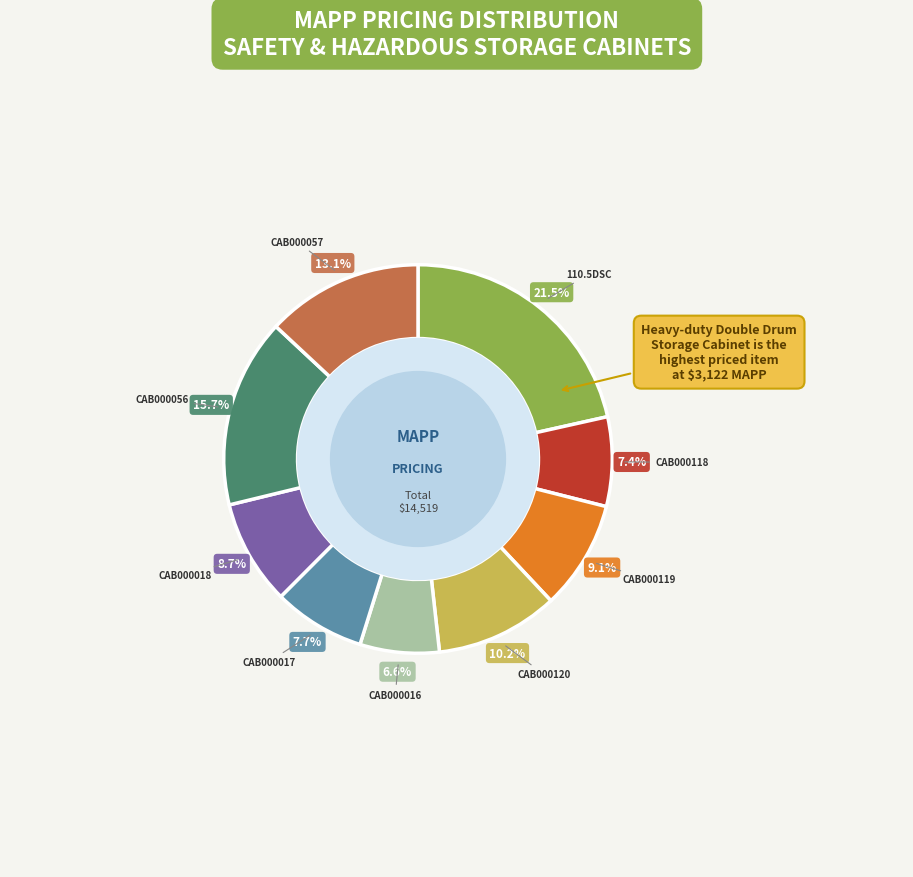

Is there any slice that represents more than half of the pie?

No